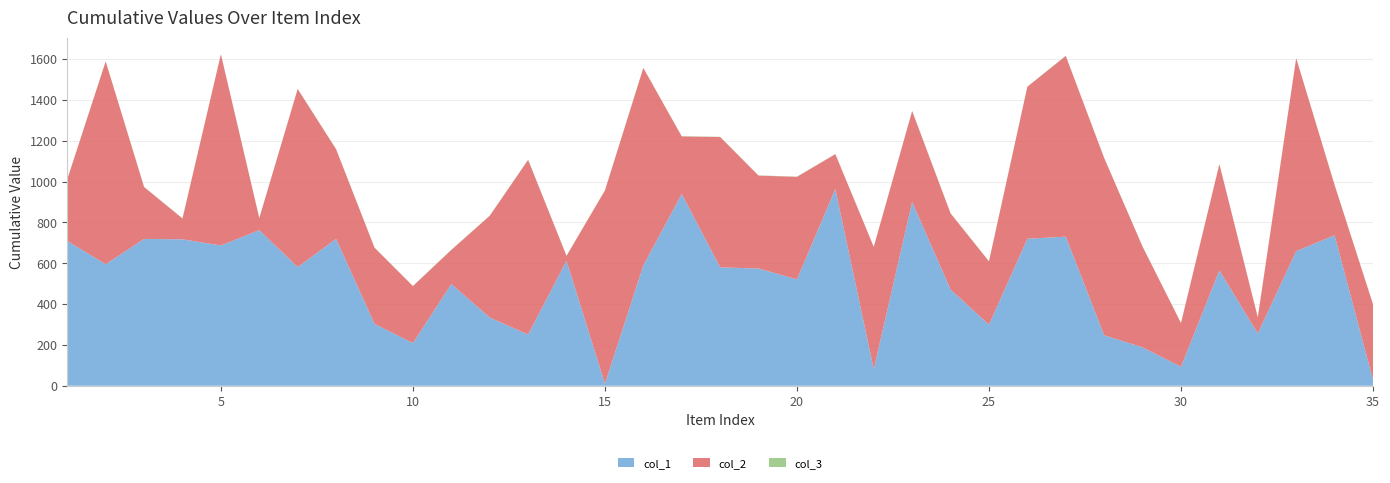

Reading left to right, transcribe all the data shown in this chart.

col_1: 709	595	719	717	687	762	581	719	303	209	498	334	251	612	10	589	939	580	574	521	963	81	900	471	299	720	730	247	188	93	565	256	659	737	29
col_2: 302	993	254	102	936	59	872	439	373	279	167	498	855	24	946	967	282	638	455	502	171	599	445	373	310	744	885	868	493	214	520	79	945	246	370
col_3: 1	1	1	1	1	1	1	1	1	1	1	1	1	1	1	1	1	1	1	1	1	1	1	1	1	1	1	1	1	1	1	1	1	1	1